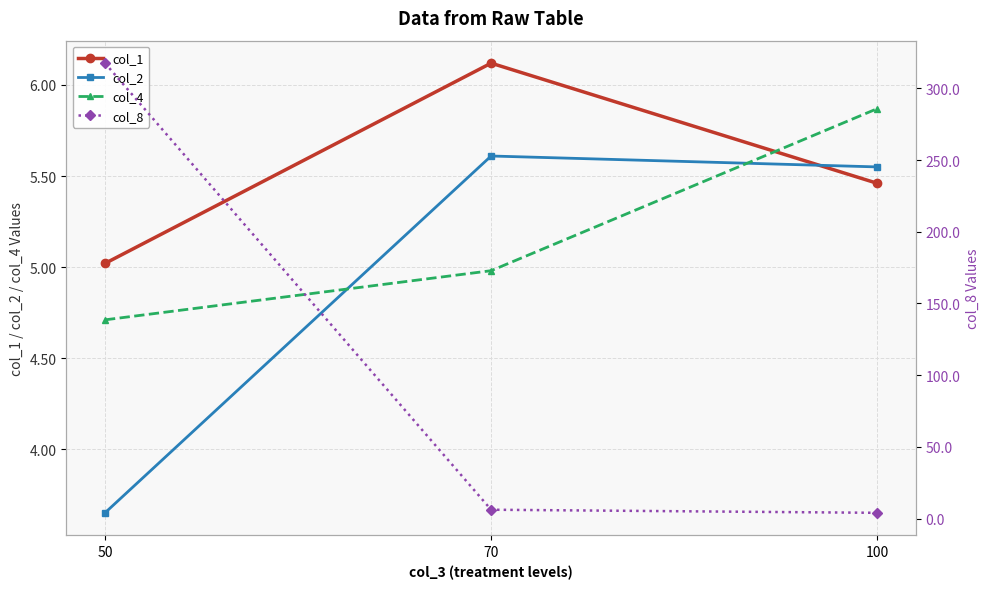

Is it true that col_8 equals 6.2 at 70?

True